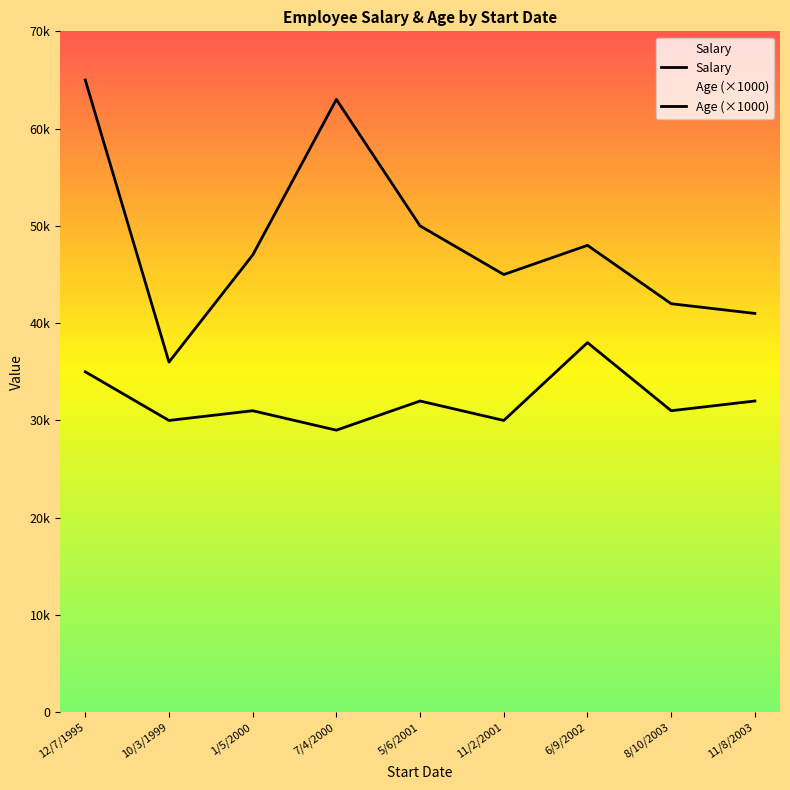

At which category is the sum across all series the highest?

12/7/1995